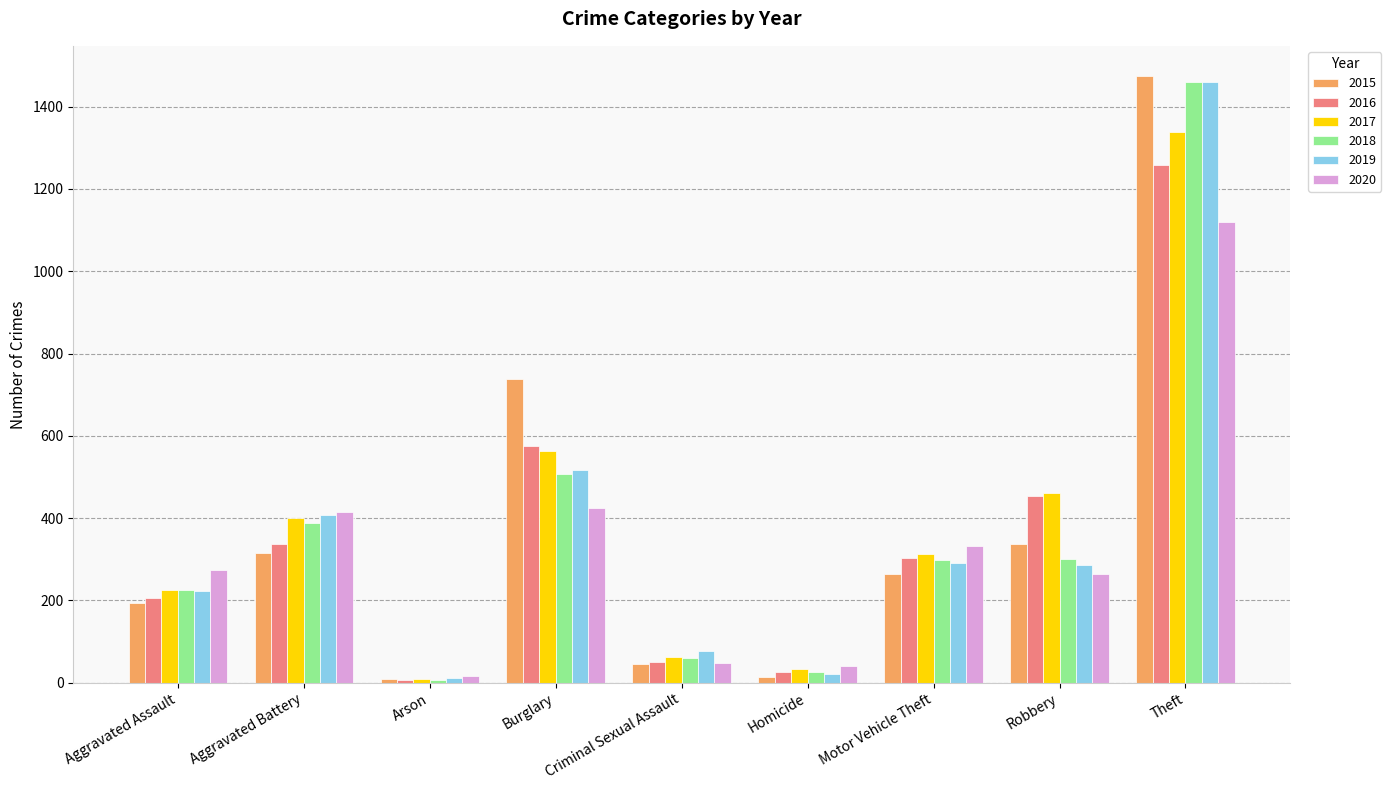

What is the highest value of the 2017 series?

1339